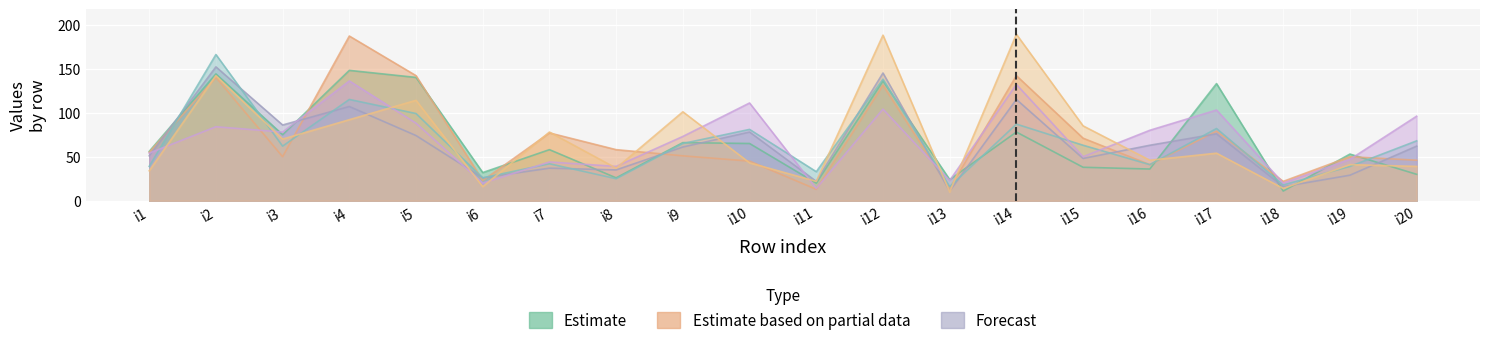

How many series are shown in this chart?

6